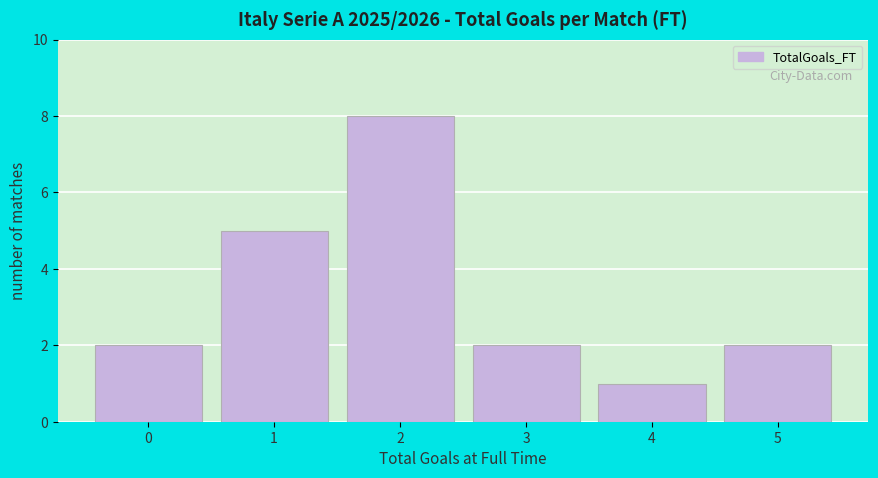

Reading right to left, extract all data points from this chart.

2	1	2	8	5	2